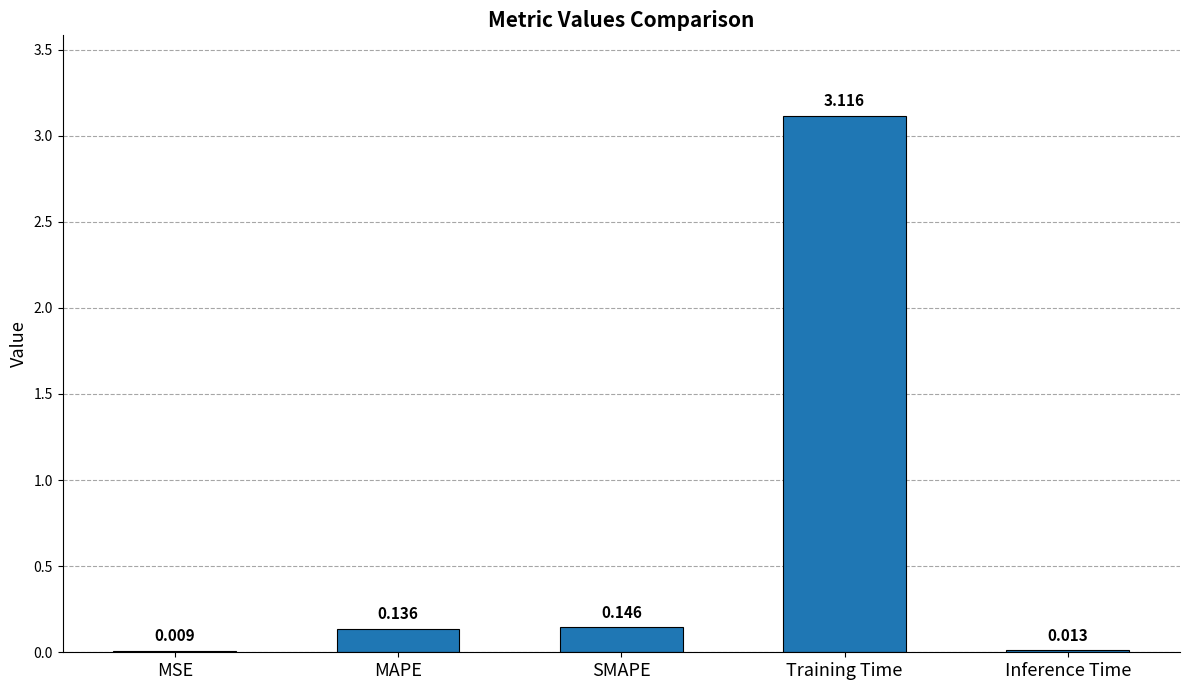

At which label is the value closest to 1?

SMAPE